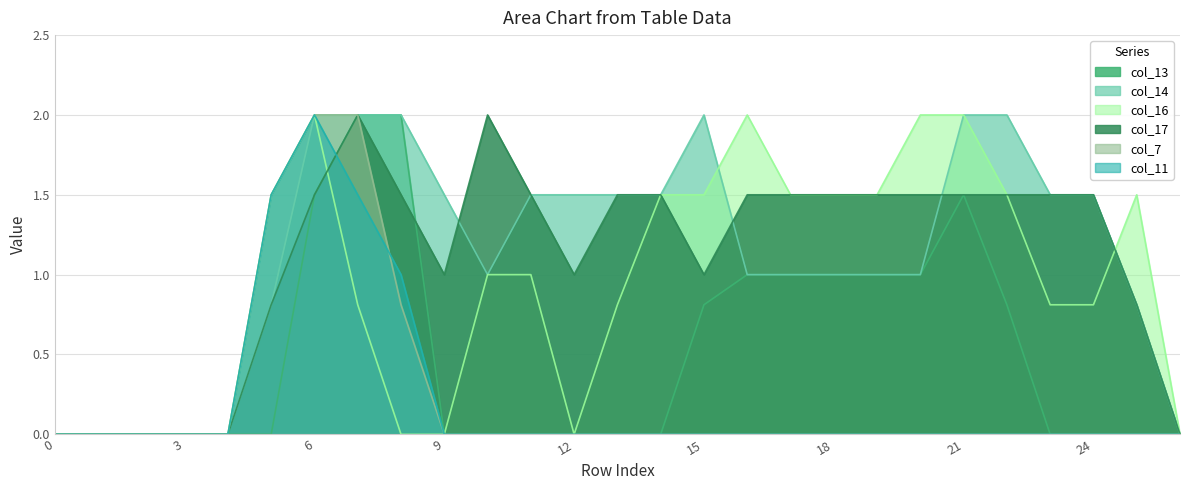

List the series in order of their peak value, lowest first.

col_13, col_14, col_16, col_17, col_7, col_11